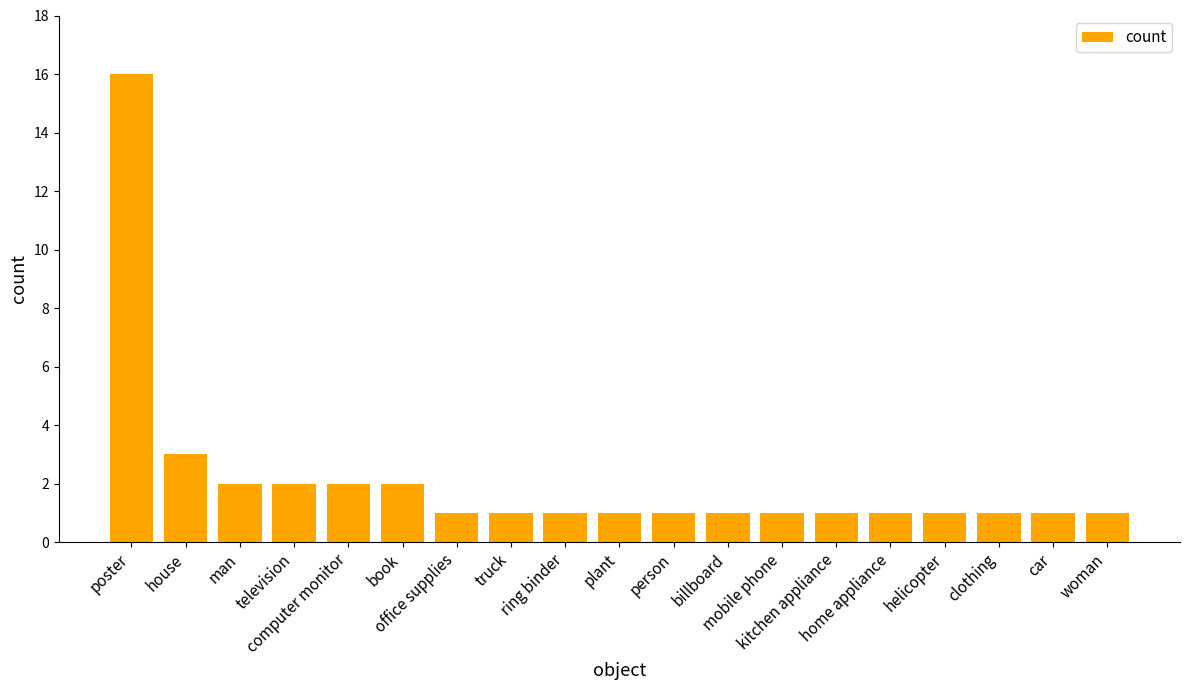

The chart shows a value of 1 at car. True or false?

True